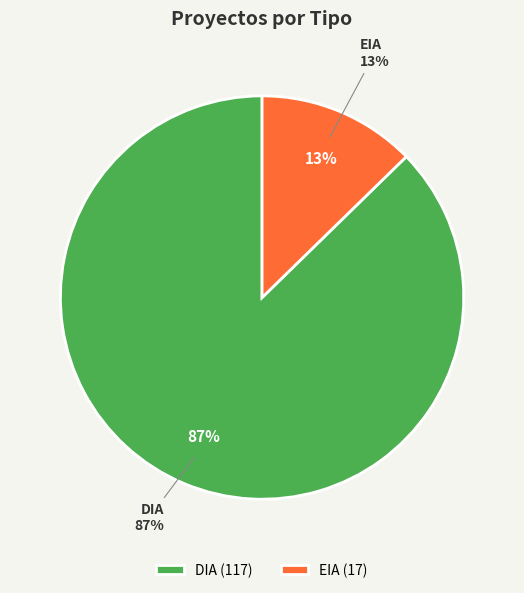

Count the number of slices in the pie.

2